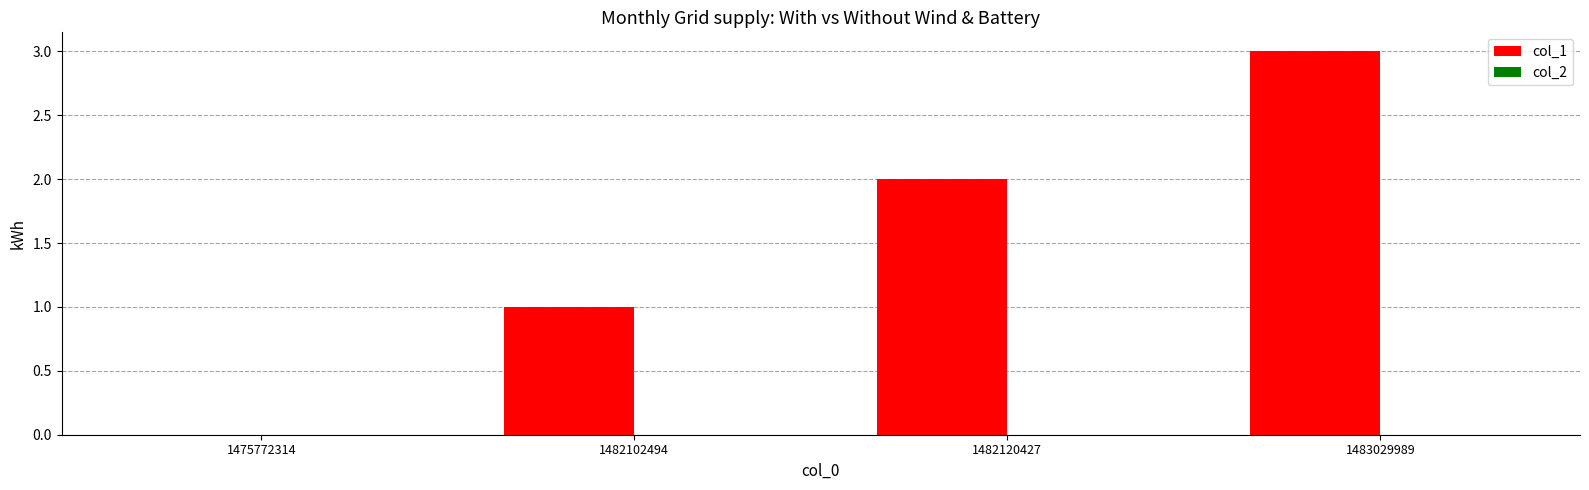

What is the change in value from 1475772314 to 1483029989?

+3